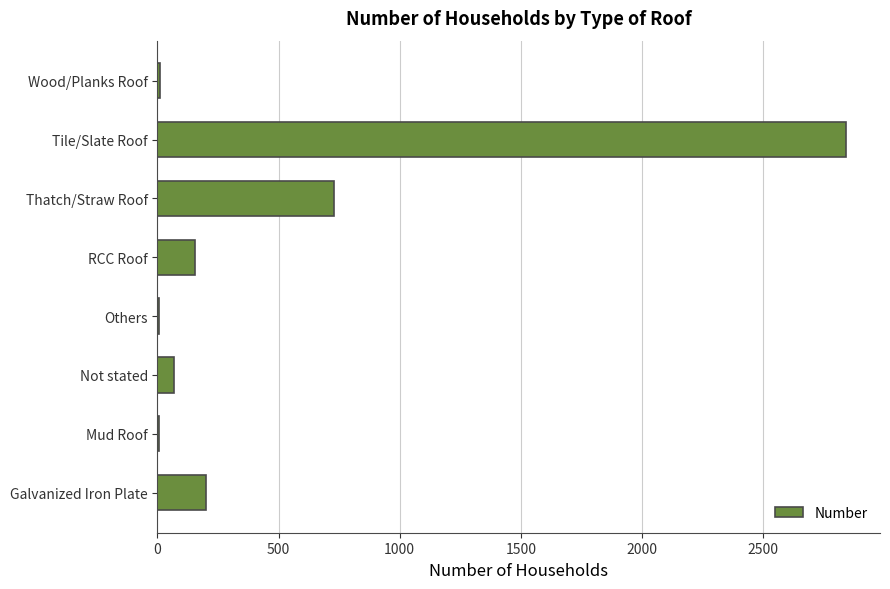

What is the maximum value shown in the chart?

2841